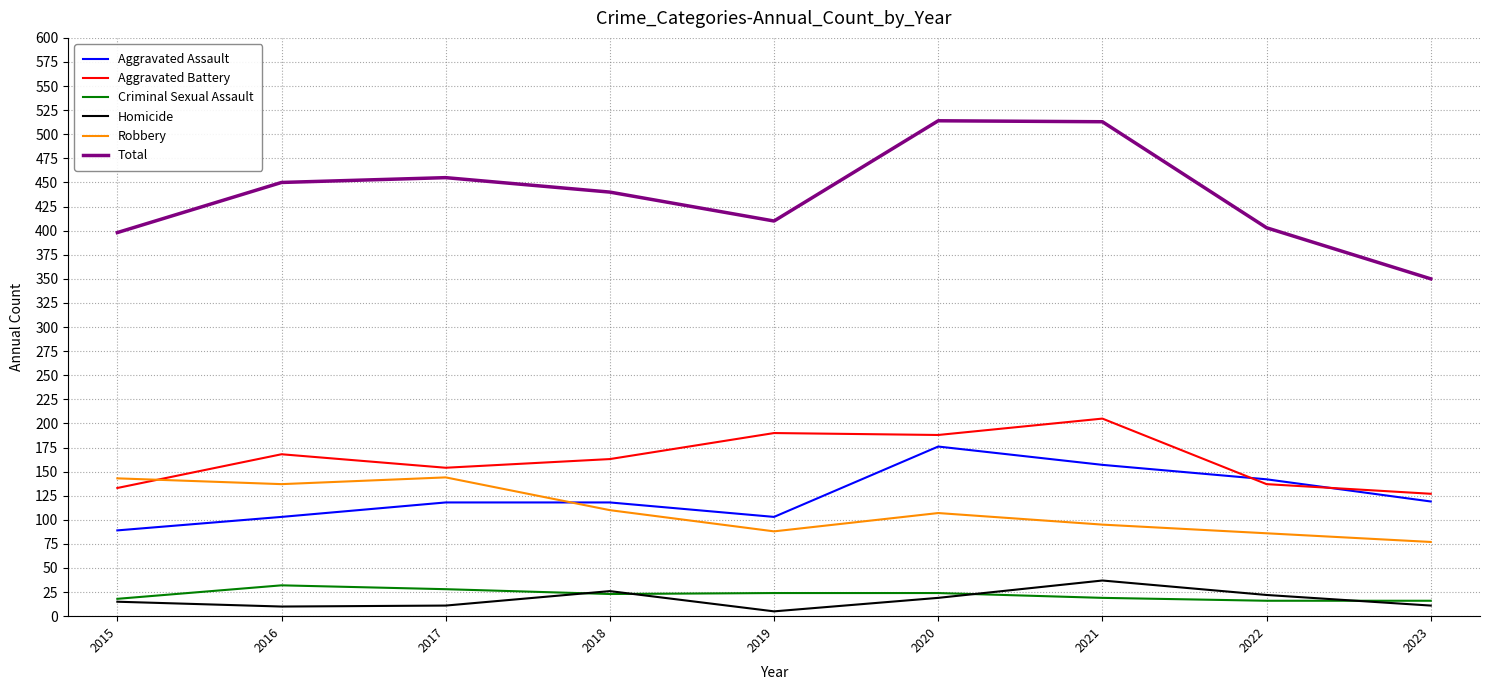

Which series has the widest spread of values?

Total